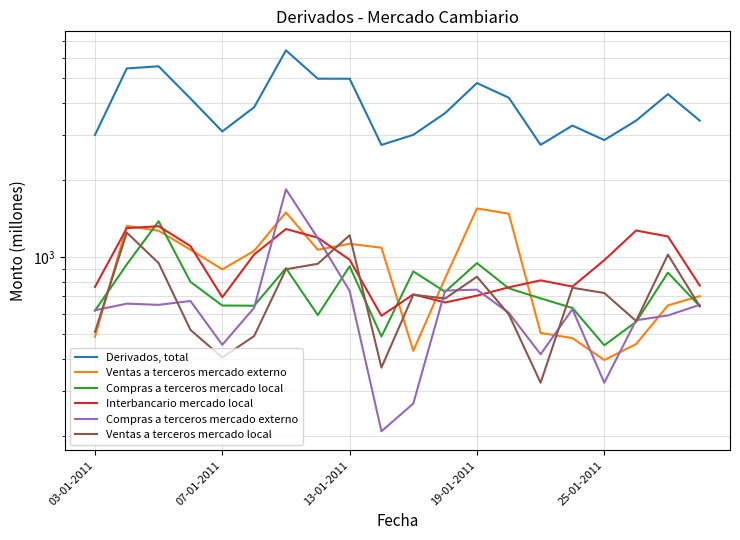

What is the average value of the Compras a terceros mercado local series?

753